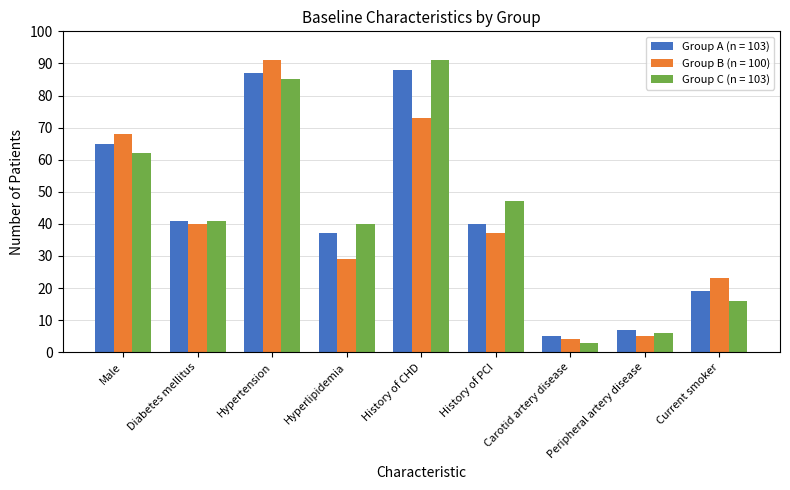

True or false: Group B (n = 100) has a value of 68 at Male.

True